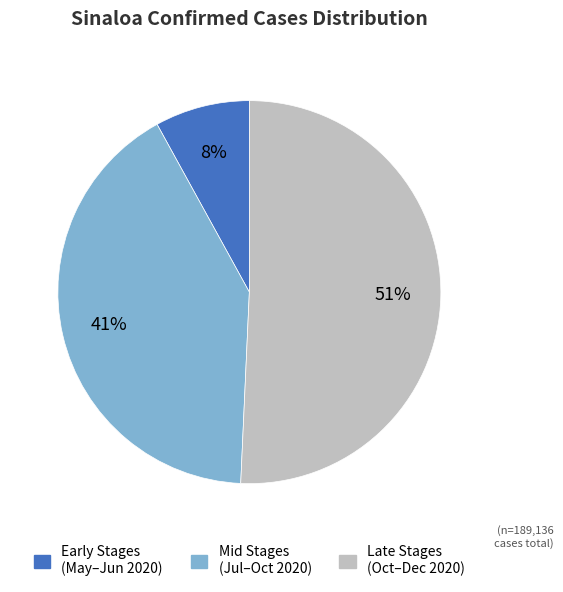

What is the ratio of the value at Mid Stages (Jul–Oct 2020) to the value at Late Stages (Oct–Dec 2020)?

0.8